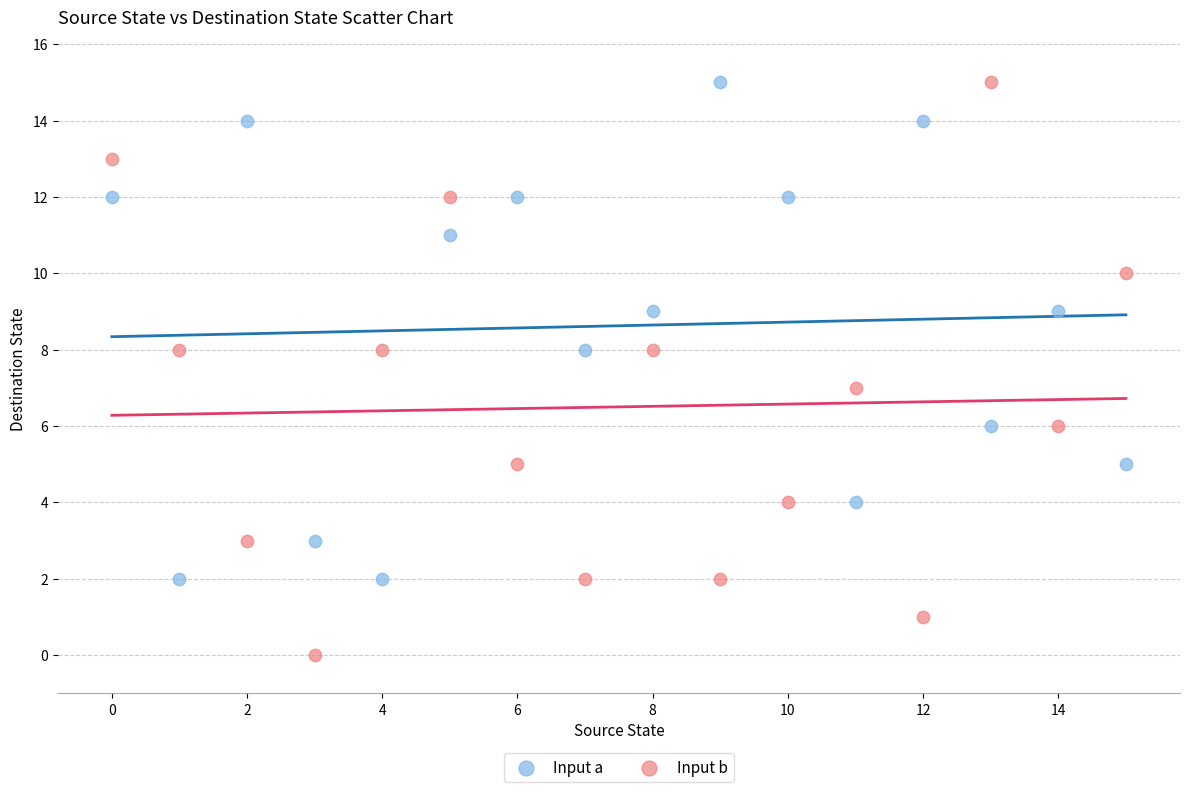

Across all data points, what is the range of Y values (max minus min)?

15